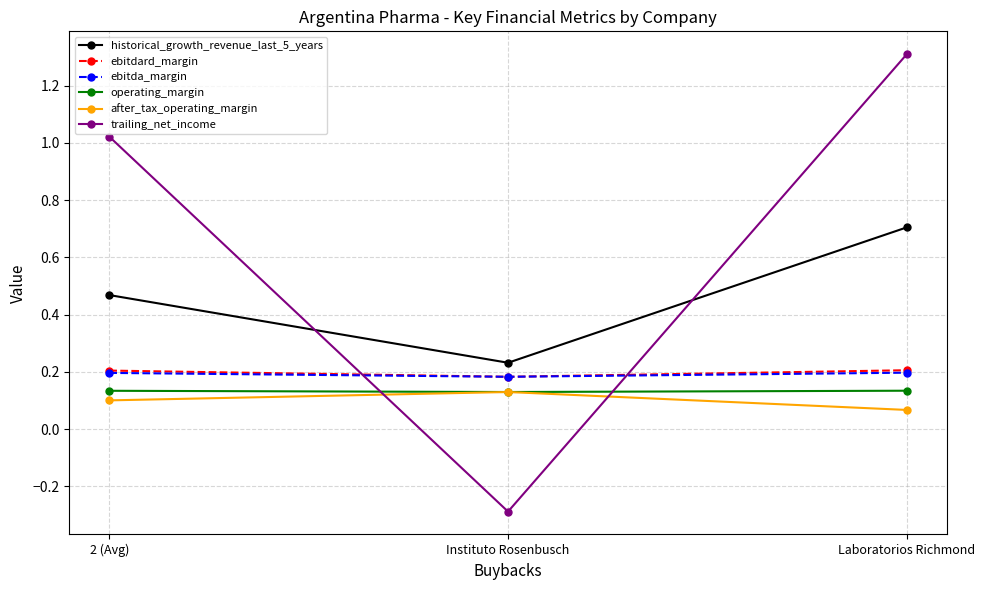

How many historical_growth_revenue_last_5_years values are between 0 and 1?

3